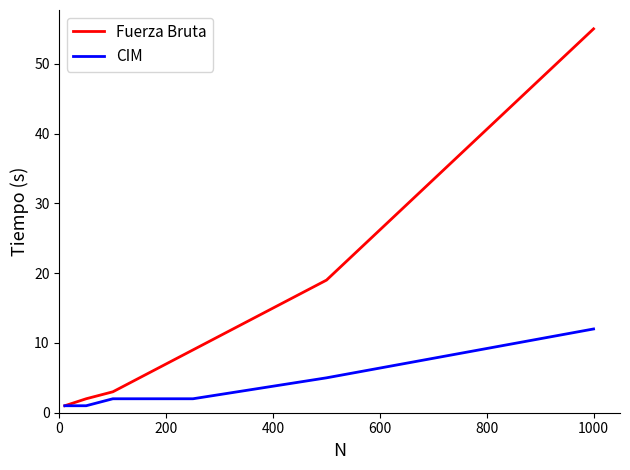

Which series has the largest total across all categories?

Fuerza Bruta